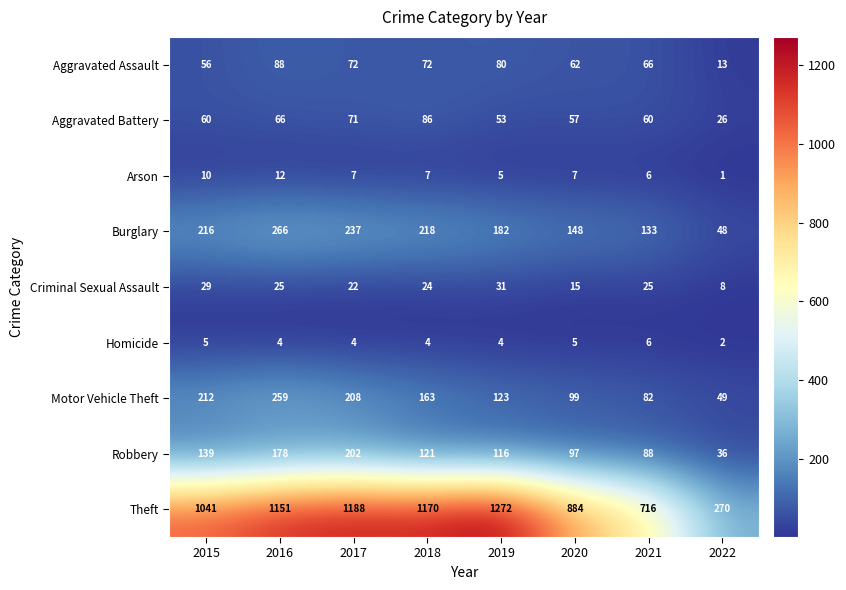

At how many categories does at least one series exceed 555?

7